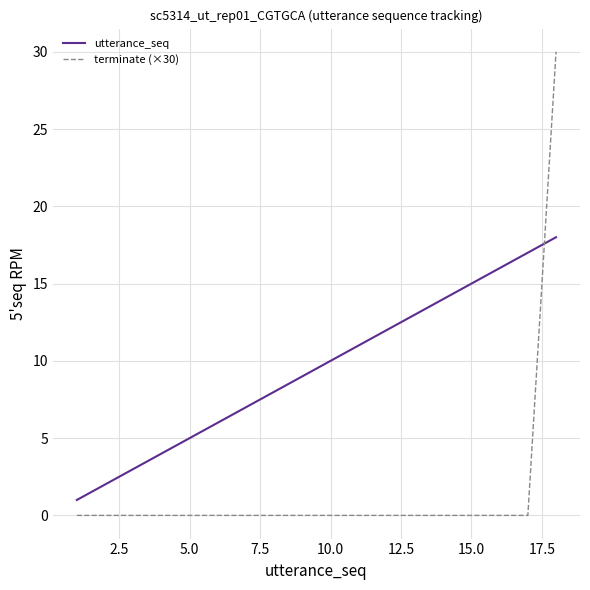

How many lines are shown in the chart?

2